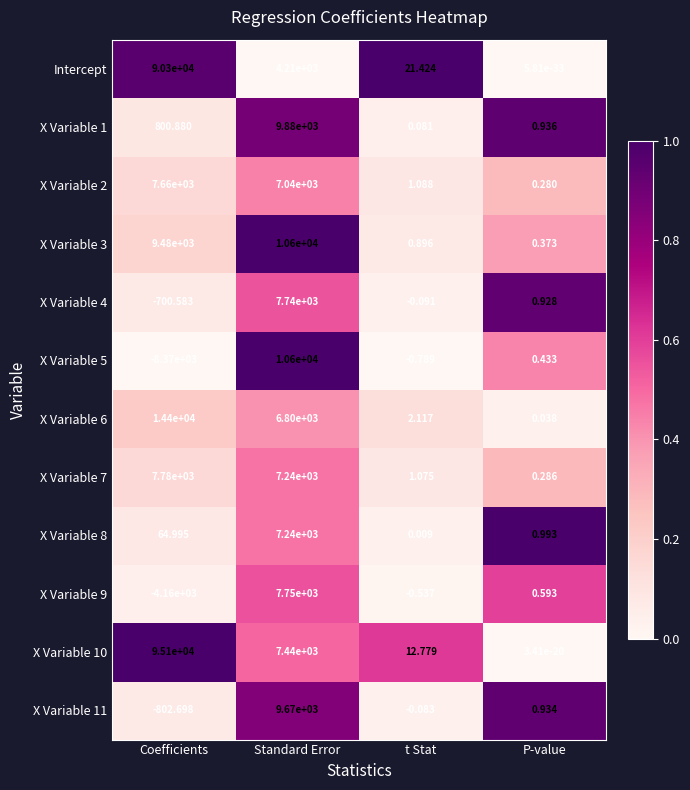

List the labels in order of X Variable 4 value, largest first.

Standard Error, P-value, t Stat, Coefficients